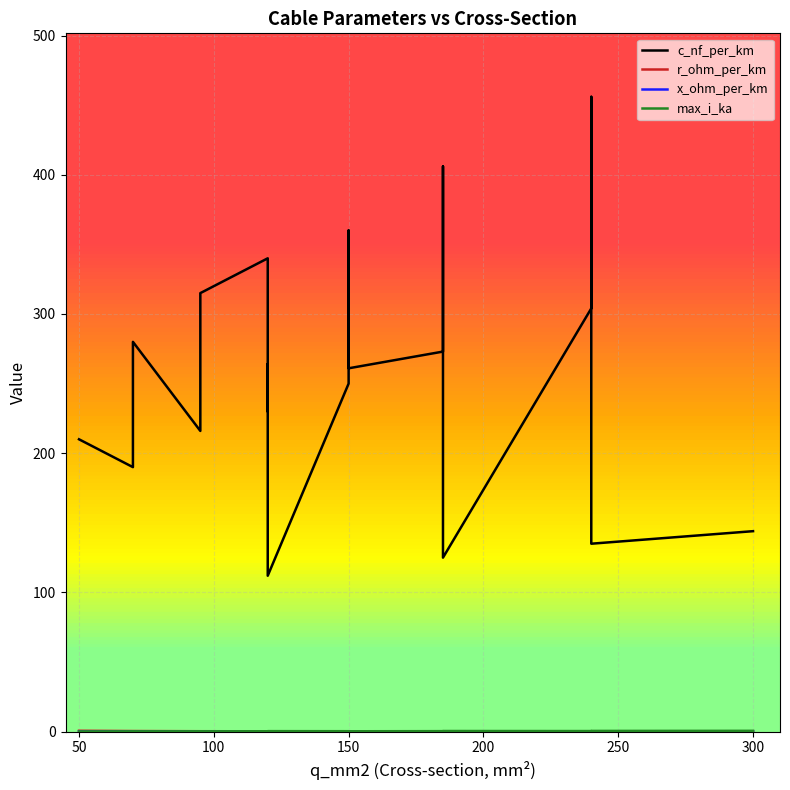

Is it true that max_i_ka equals 0.1 at 100?

False